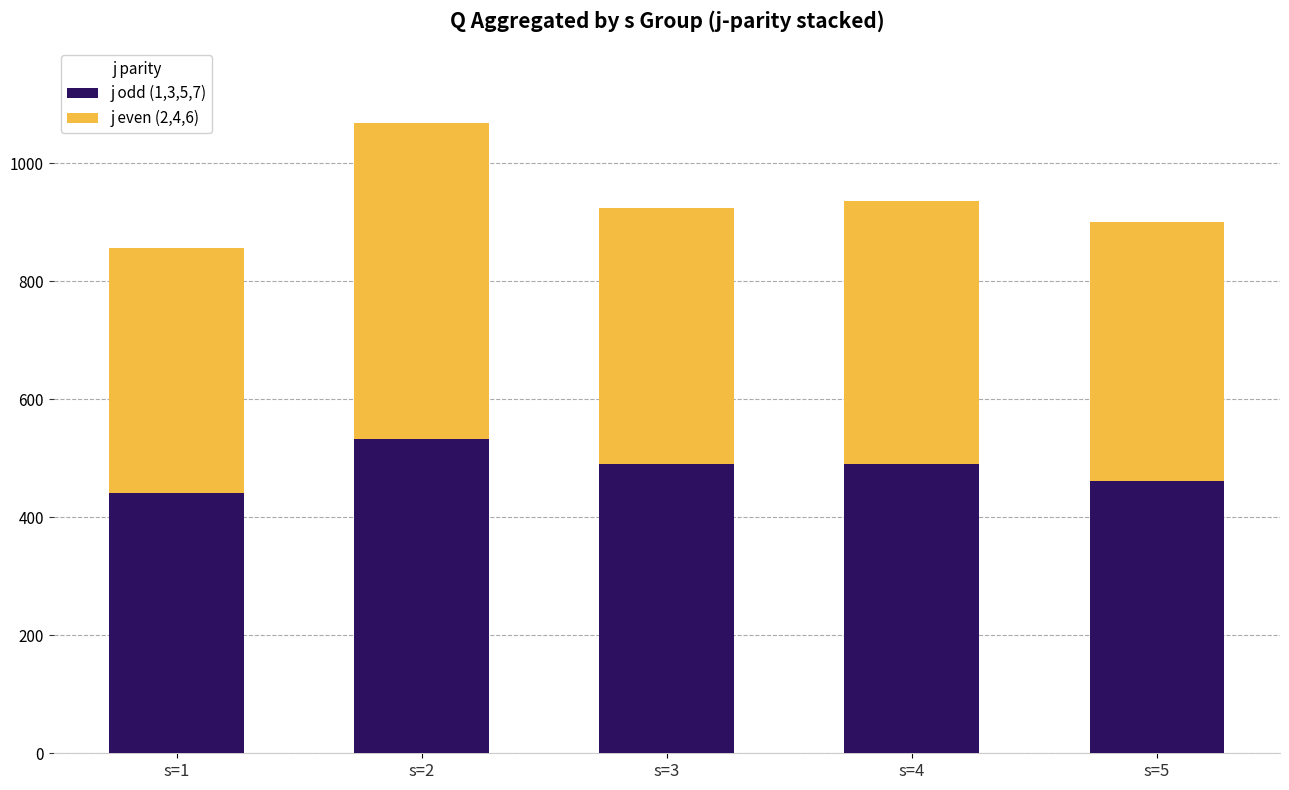

What is the difference between the maximum and second lowest values in the j odd (1,3,5,7) series?

70